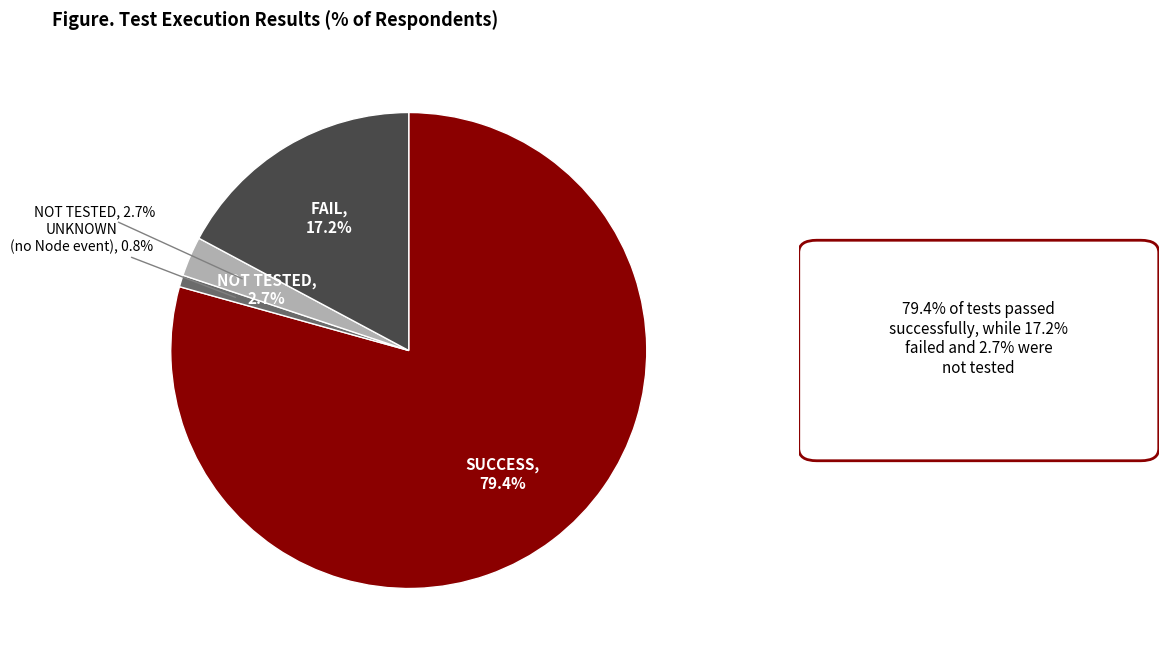

Which slice is the largest?

SUCCESS